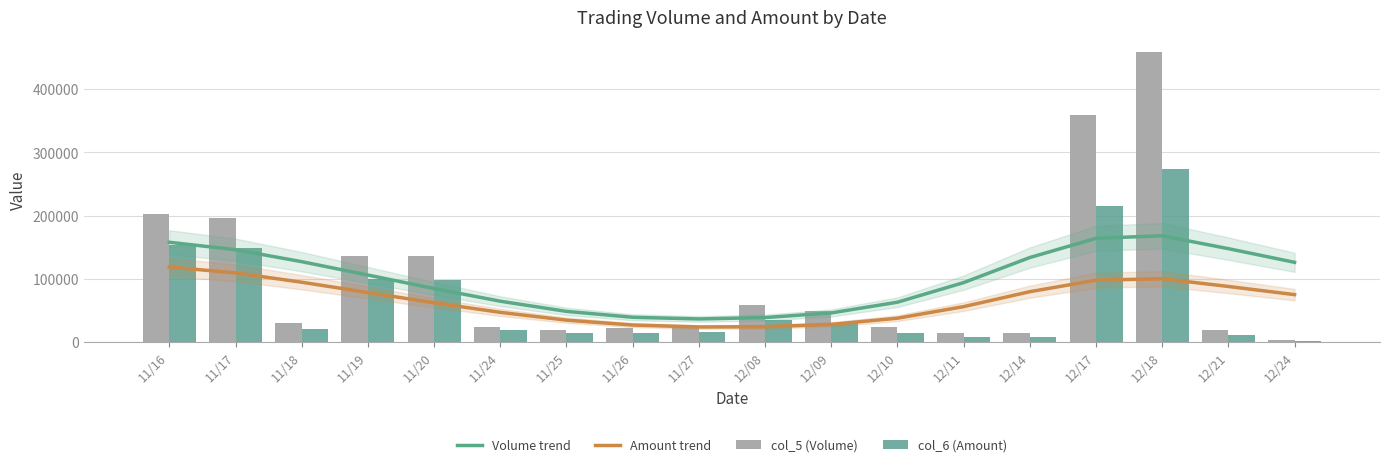

Which series has the largest range (max minus min)?

col_5 (Volume)